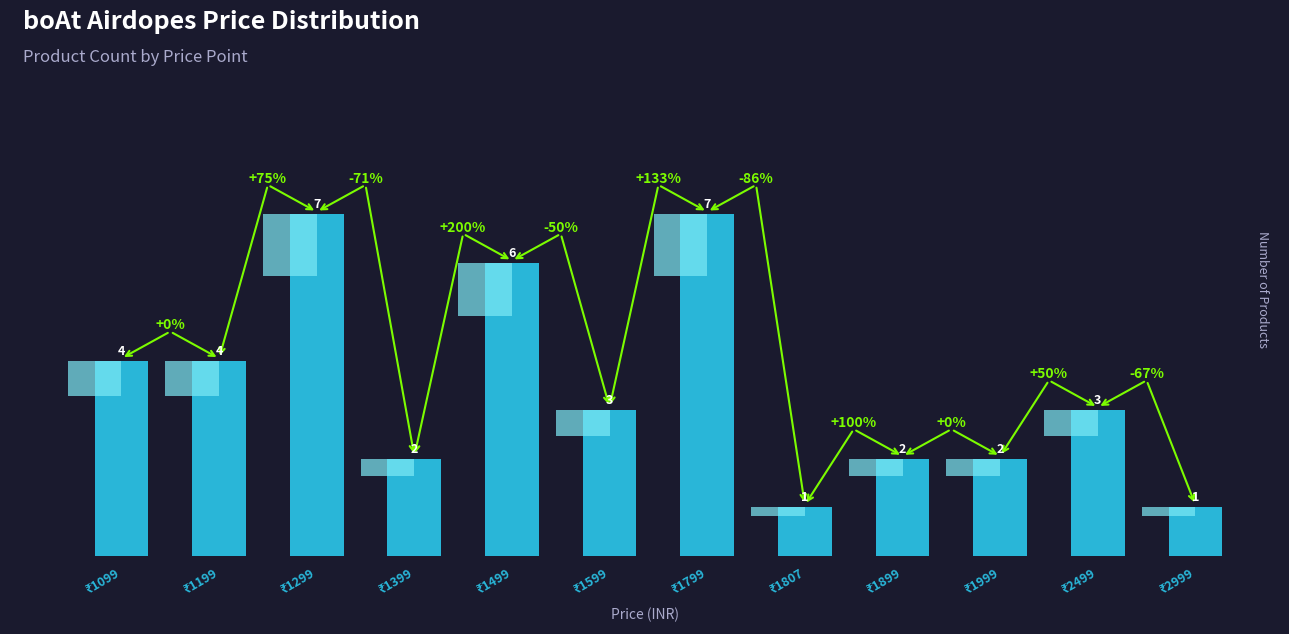

Rank the categories by value from highest to lowest.

₹1299, ₹1799, ₹1499, ₹1099, ₹1199, ₹1599, ₹2499, ₹1399, ₹1899, ₹1999, ₹1807, ₹2999